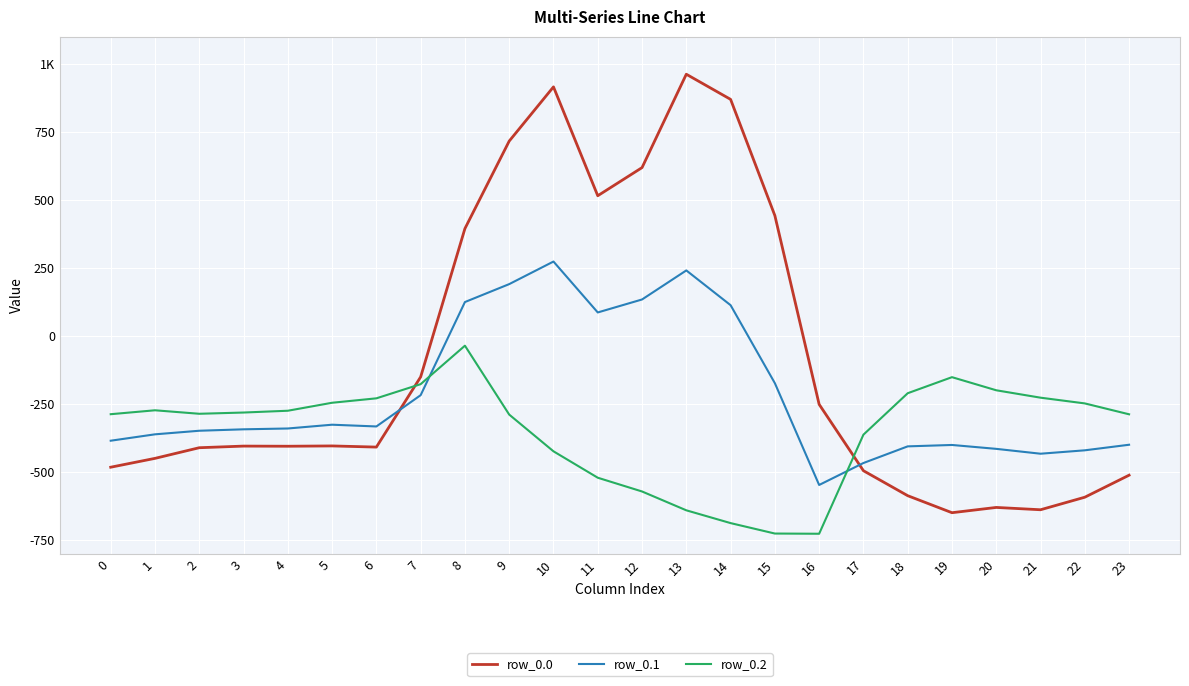

Reading right to left, what are all the values shown in this chart?

row_0.0: -511.3	-592.3	-638.4	-629.9	-649.2	-586.7	-494.8	-250.9	443.0	870.3	962.7	619.4	516.0	916.2	716.9	395.3	-150.1	-408.0	-403.8	-404.9	-404.4	-410.3	-449.5	-482.0
row_0.1: -399.4	-419.9	-432.4	-414.5	-400.2	-405.4	-466.6	-547.3	-173.1	113.7	241.5	134.6	87.0	274.1	191.1	125.2	-217.1	-332.2	-325.7	-339.6	-342.7	-347.9	-361.1	-384.6
row_0.2: -287.5	-247.4	-226.4	-199.2	-151.0	-210.0	-362.4	-726.6	-725.8	-687.4	-640.4	-571.2	-520.6	-423.5	-288.5	-35.3	-176.6	-228.8	-245.0	-274.4	-281.0	-285.5	-272.7	-287.1